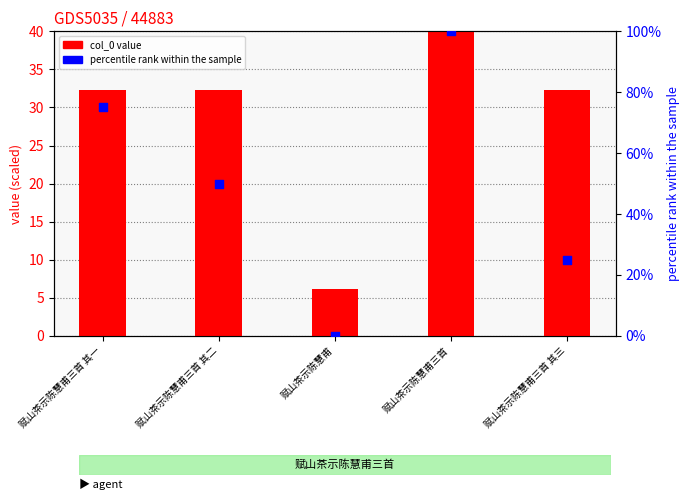

At how many categories does at least one series exceed 78?

1